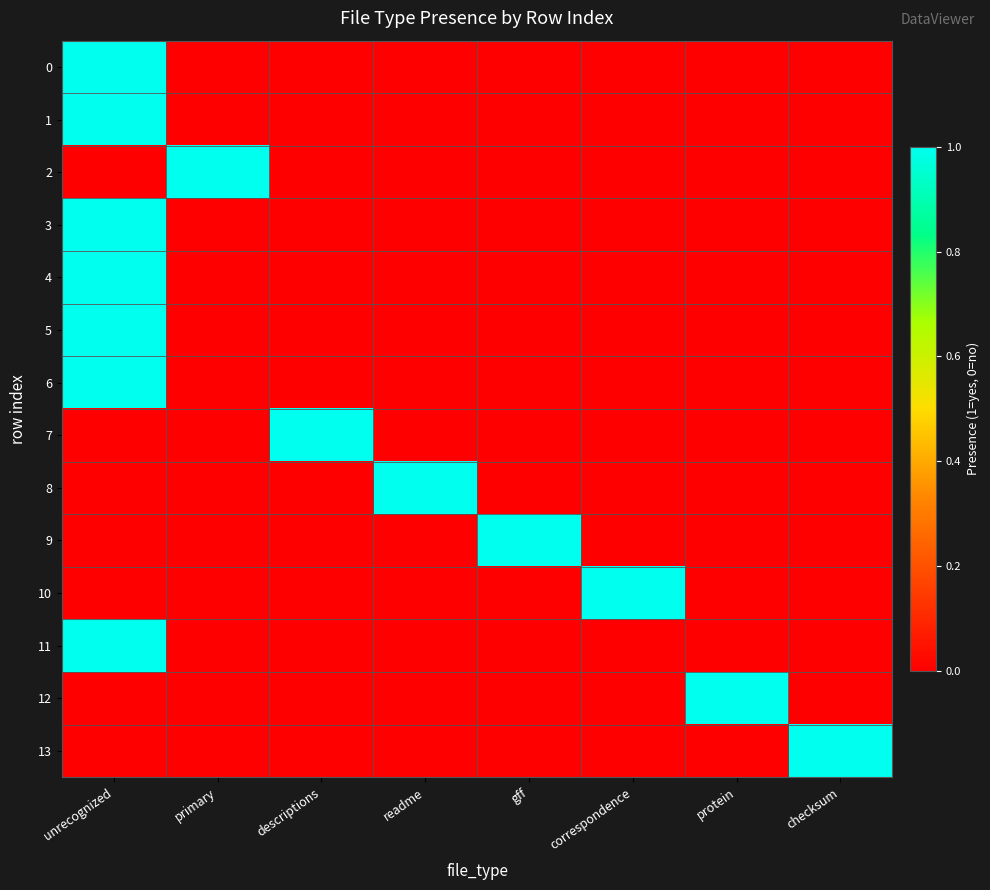

What is the greatest value displayed?

1